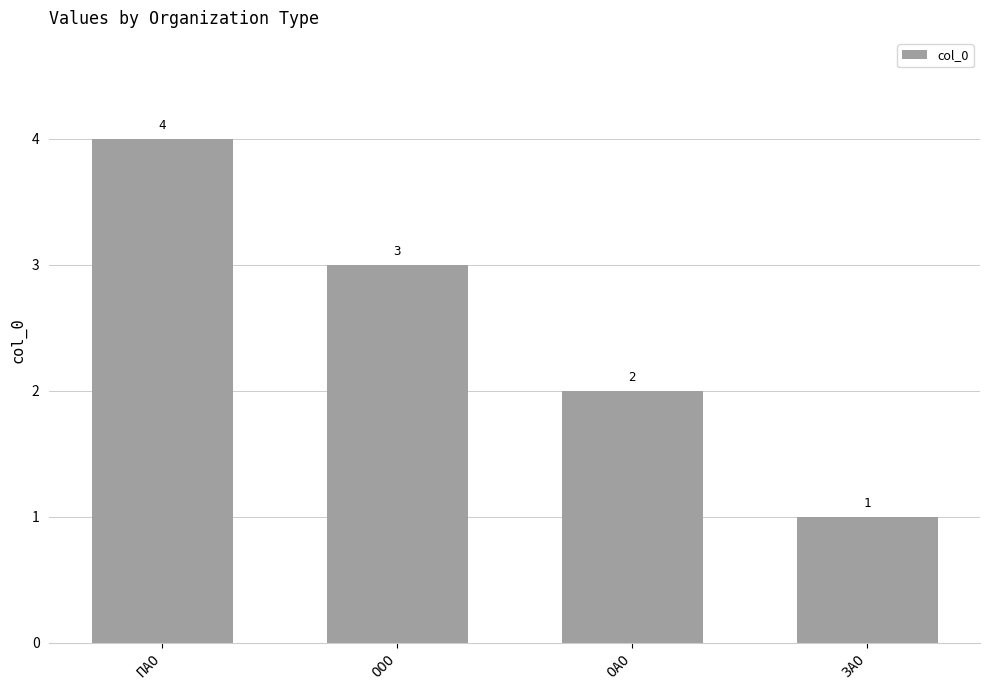

True or false: the data shows 2 at ОАО.

True